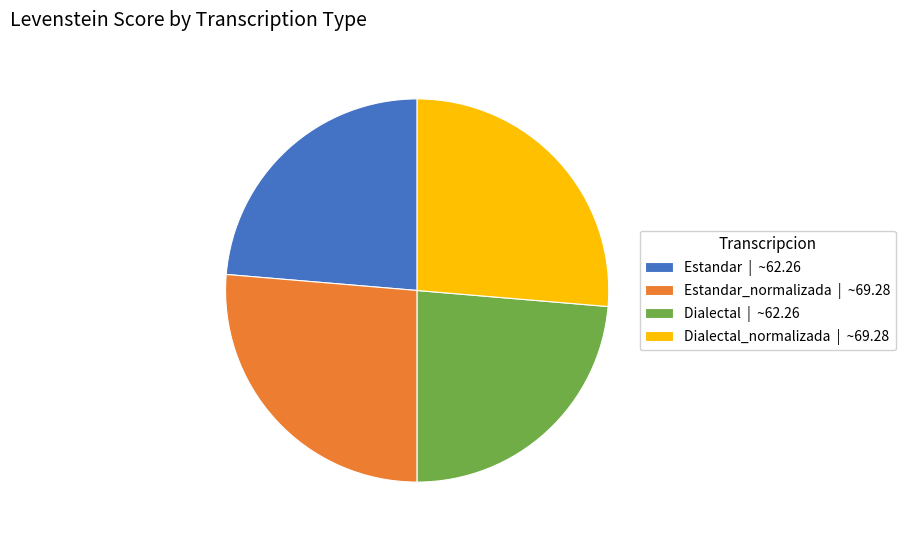

Which has a higher value, Estandar_normalizada | ~69.28 or Estandar | ~62.26?

Estandar_normalizada | ~69.28